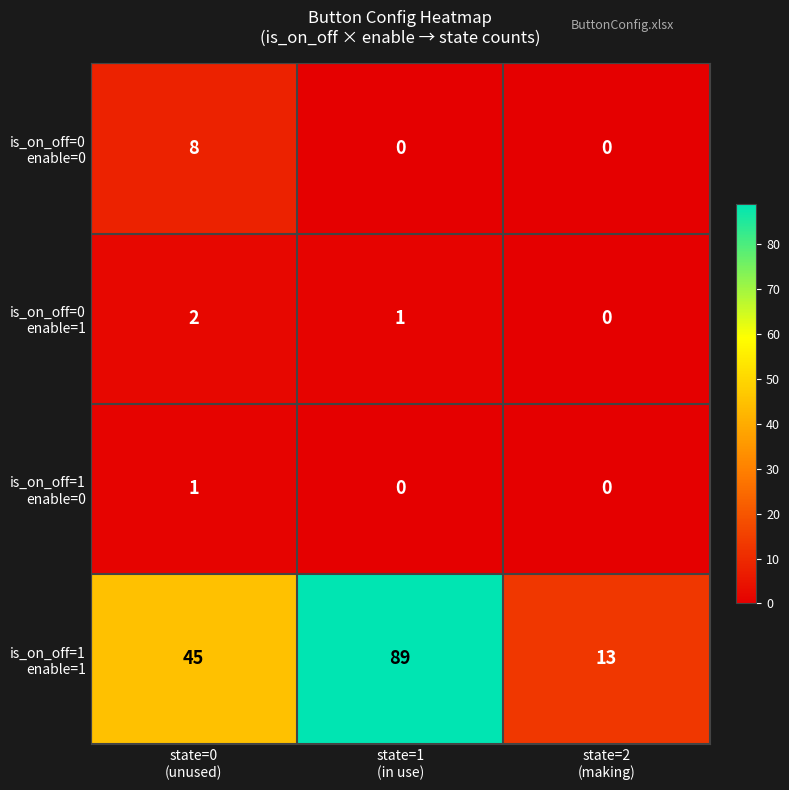

At how many categories does at least one series exceed 9?

3